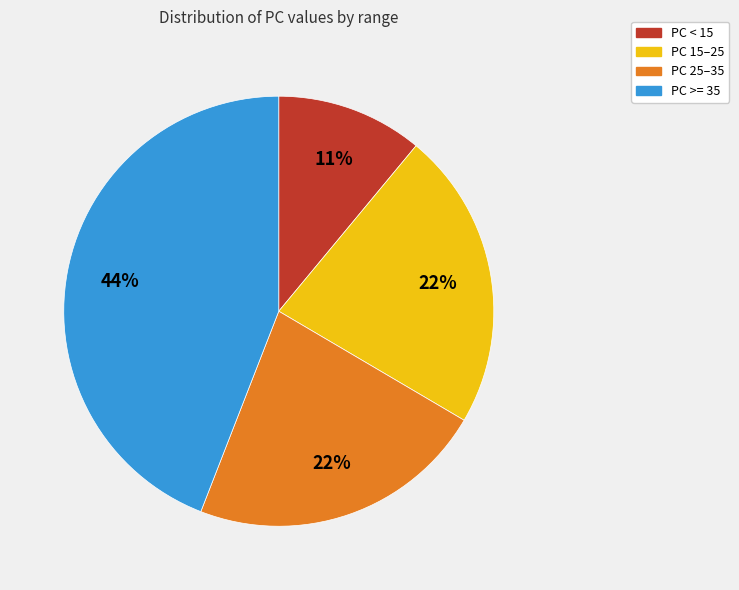

Does any single category account for the majority?

No